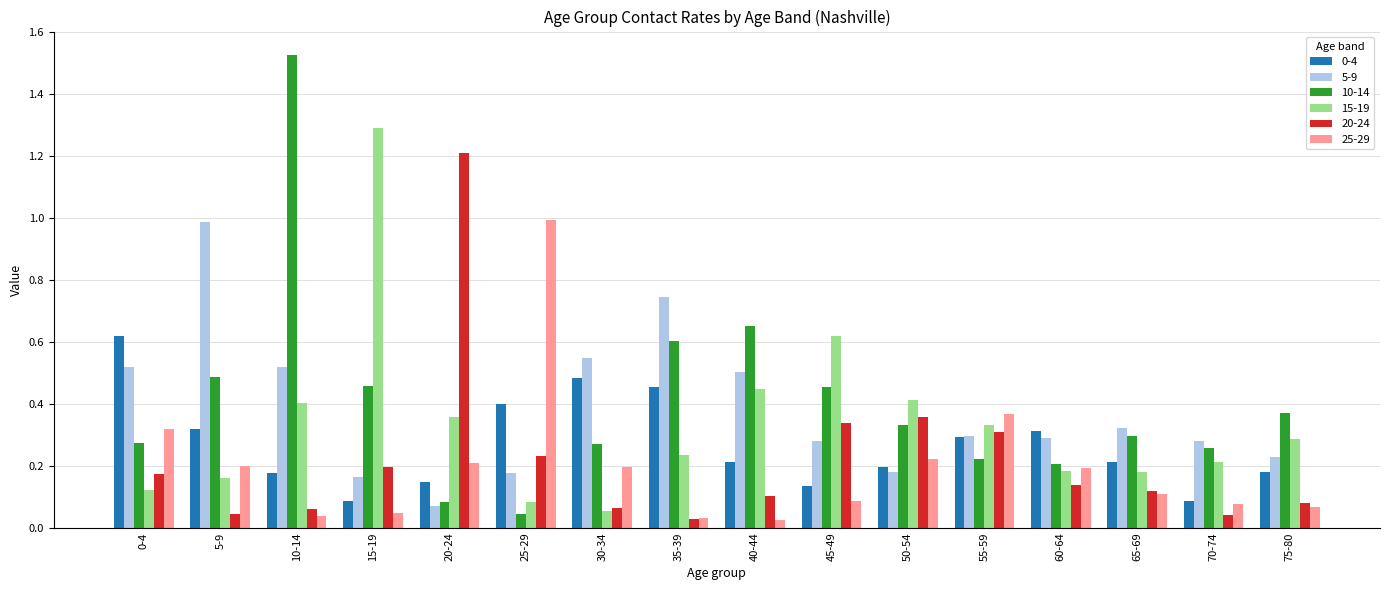

At which label is 5-9 closest to 0?

20-24